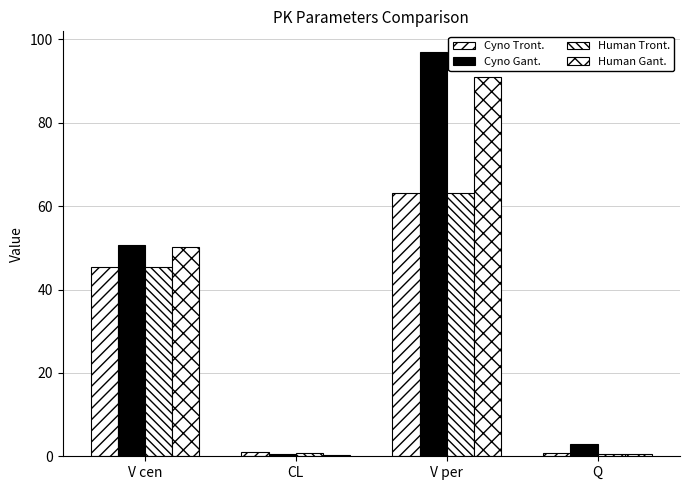

Which category has the lowest value across all series?

CL